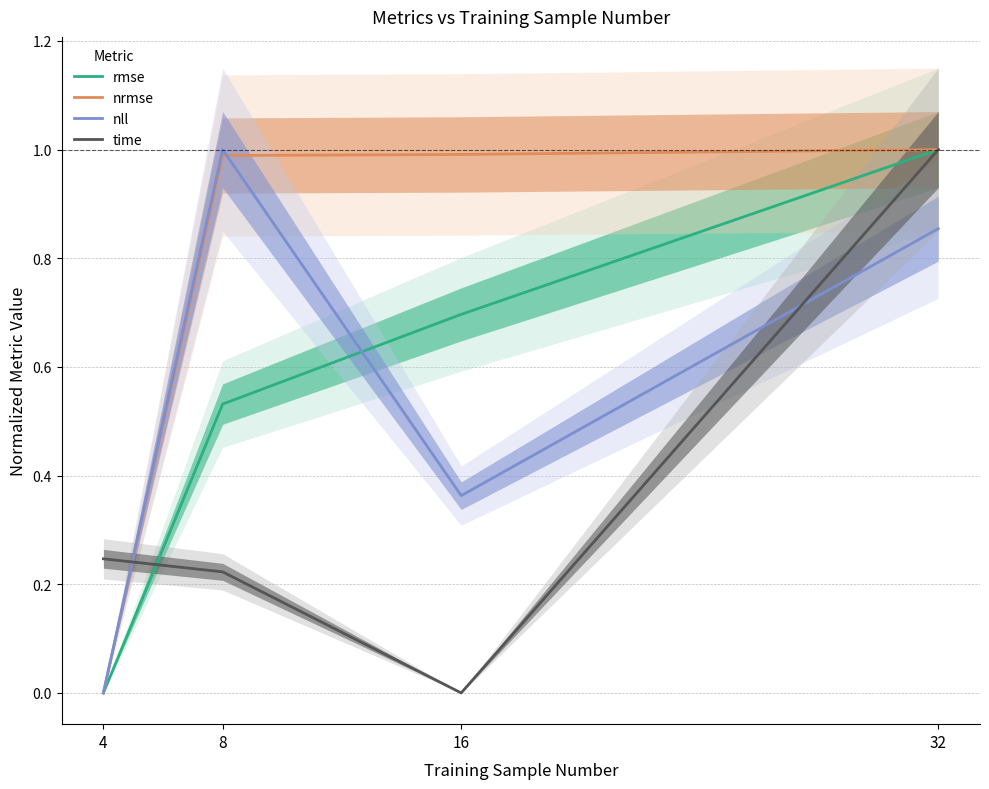

The value of nll at 16 is 0.4. True or false?

True